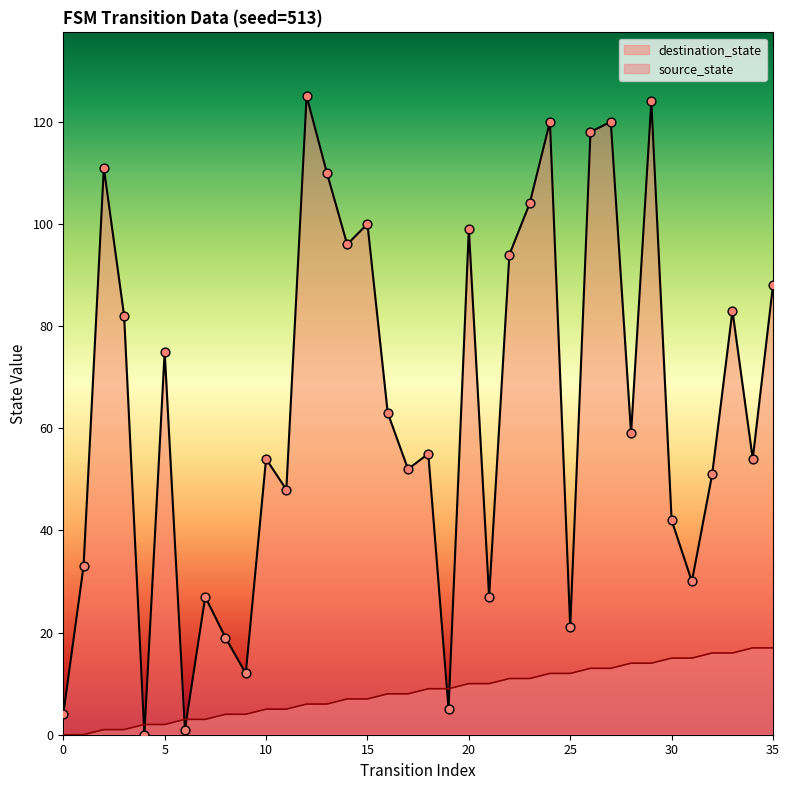

Which series contains the highest Y value?

destination_state